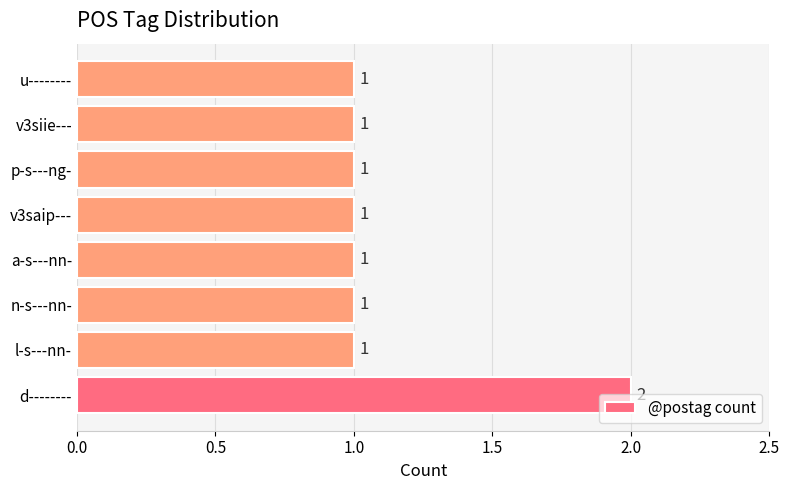

What is the sum of all values?

9